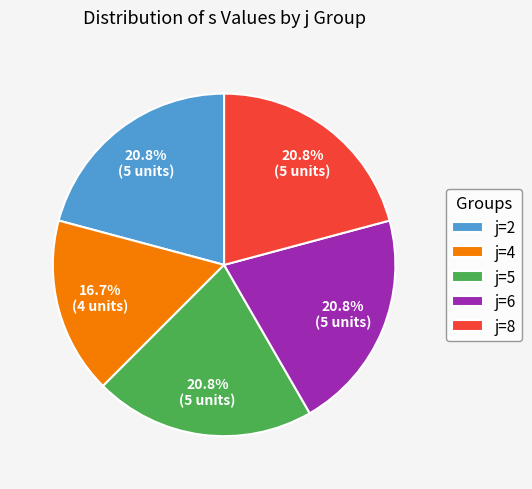

Does j=6 represent more than half of the total?

No